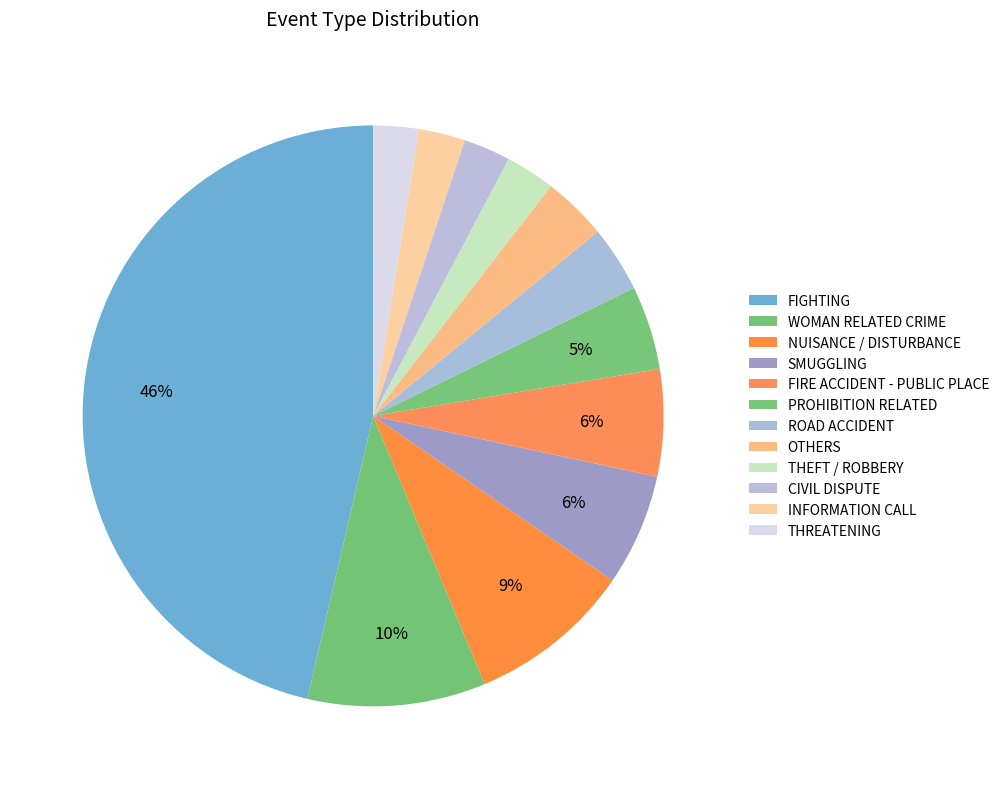

Is PROHIBITION RELATED the majority of the pie?

No